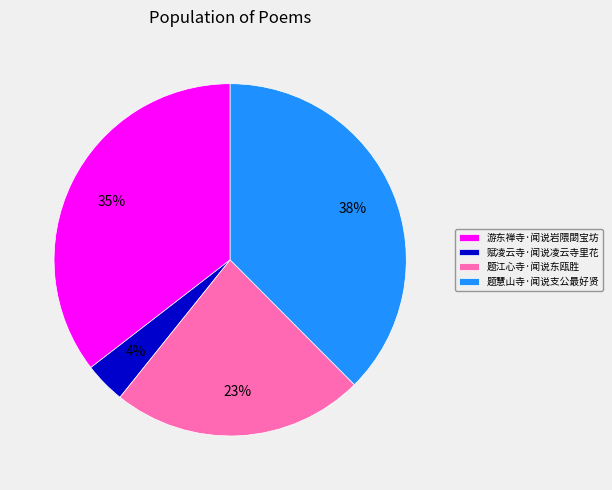

Rank the categories by value from highest to lowest.

题慧山寺·闻说支公最好贤, 游东禅寺·闻说岩隈閟宝坊, 题江心寺·闻说东瓯胜, 赋凌云寺·闻说凌云寺里花